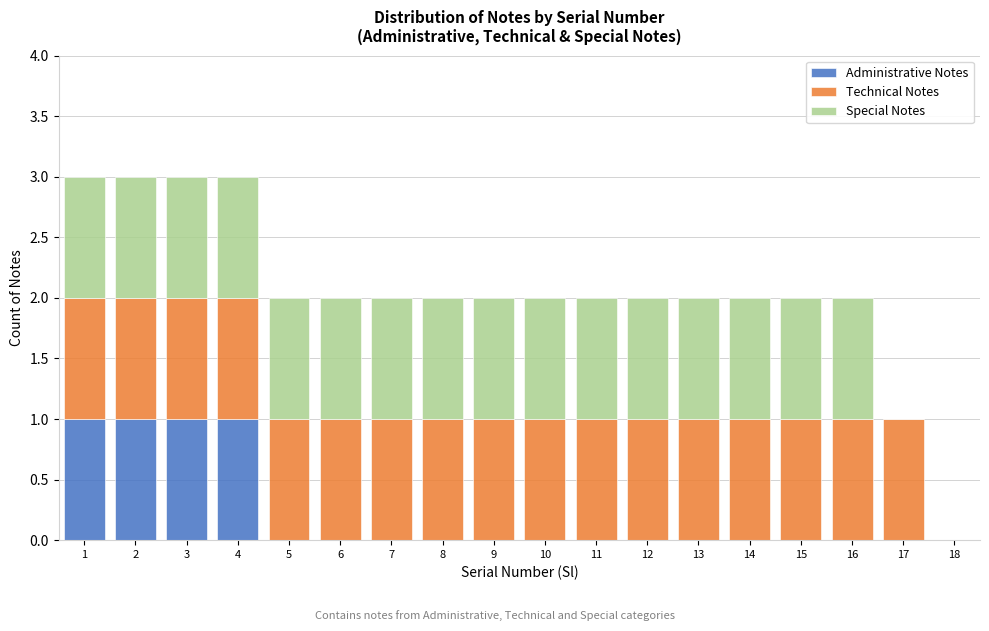

What is the total value across all series at 4?

3